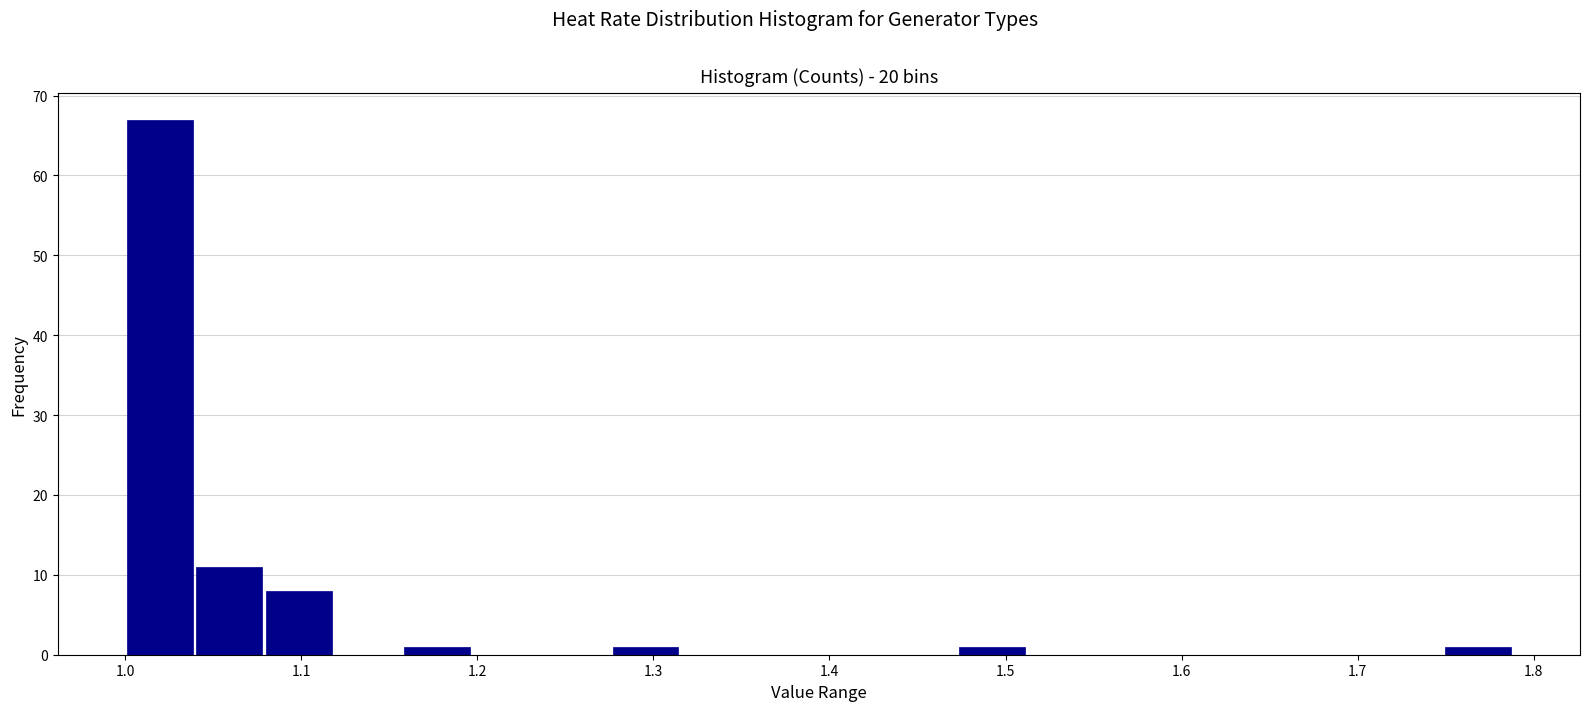

Around what value on the x-axis is the tallest bar? Give the approximate position of its centre, as read against the axis.

1.02